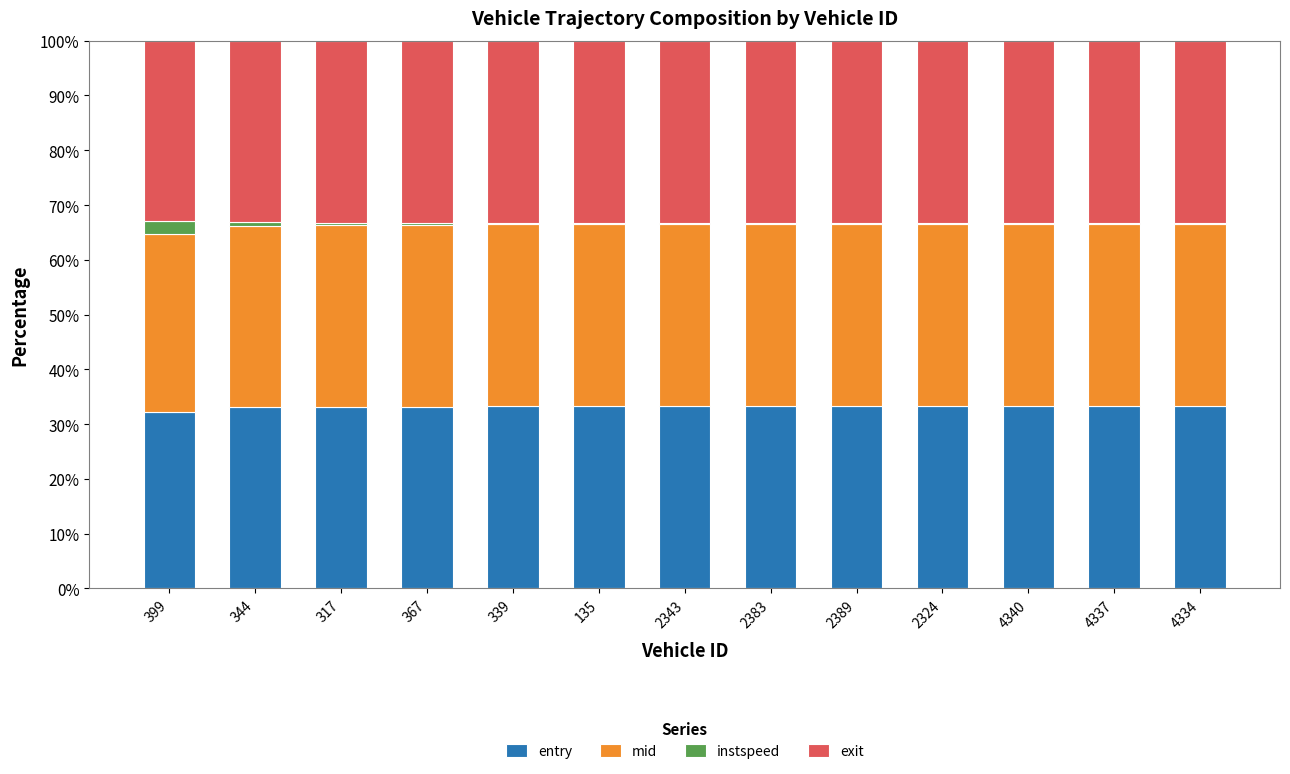

True or false: entry has a value of 52.0 at 2389.

False